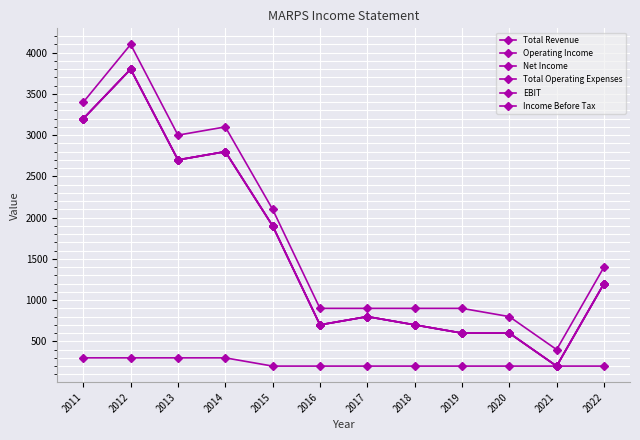

Does the chart have visible grid lines?

Yes